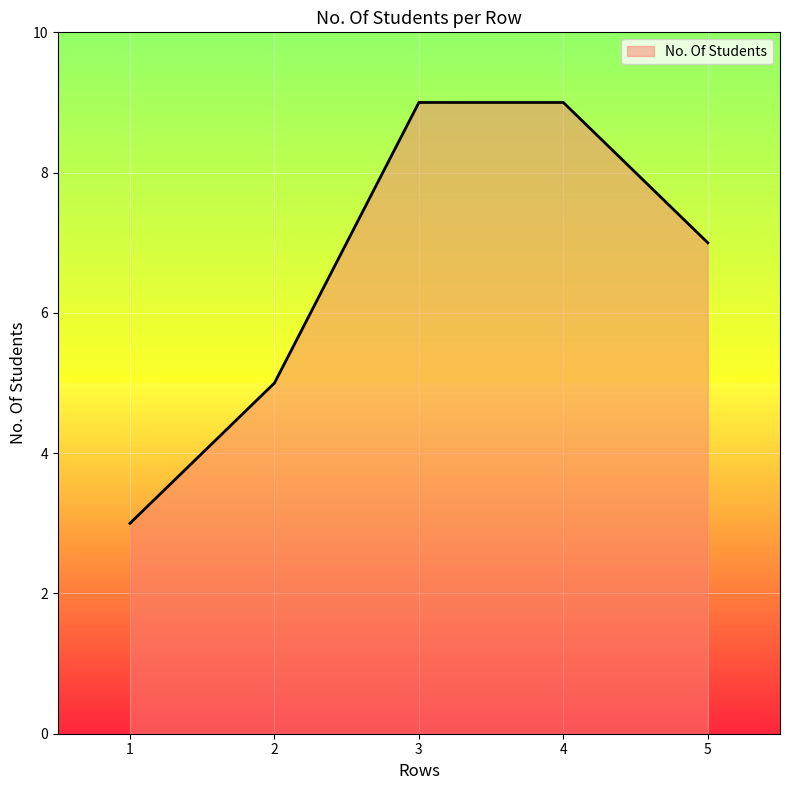

What is the difference between the maximum and second lowest values?

4